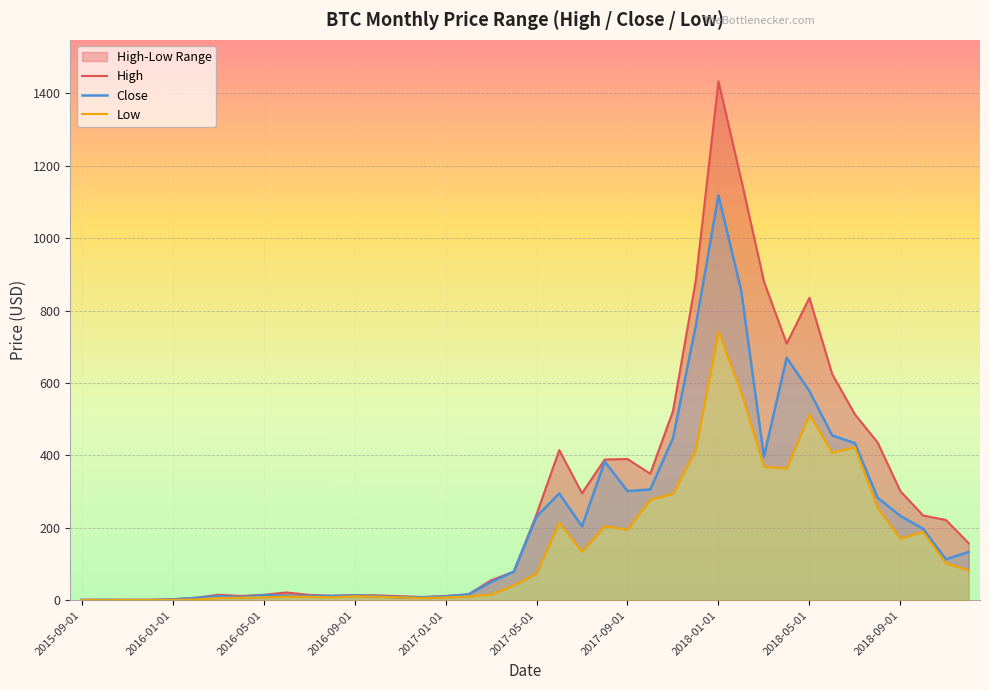

At which label does Close first exceed 113?

2017-05-01